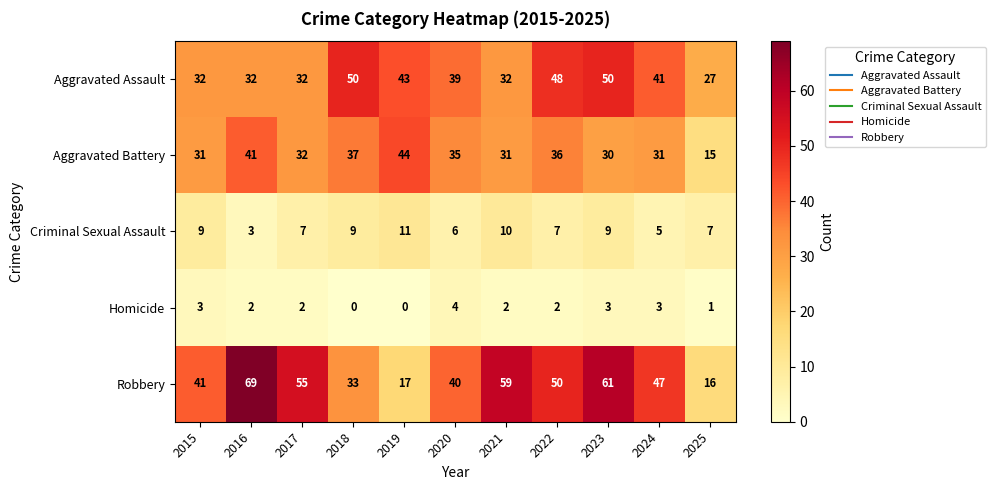

What is the greatest value displayed?

69